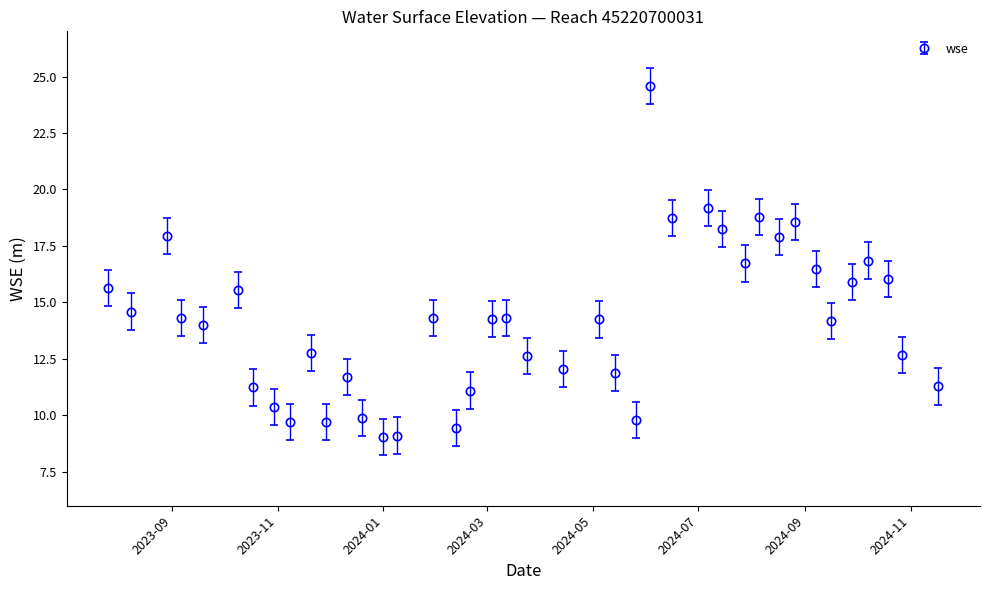

What is the average value?

14.1